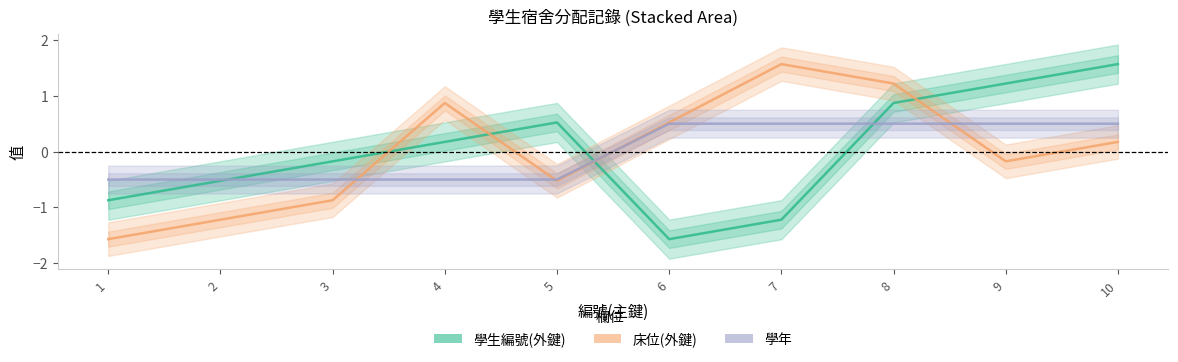

List the series in order of their peak value, highest first.

學生編號(外鍵), 床位(外鍵), 學年 (shifted)